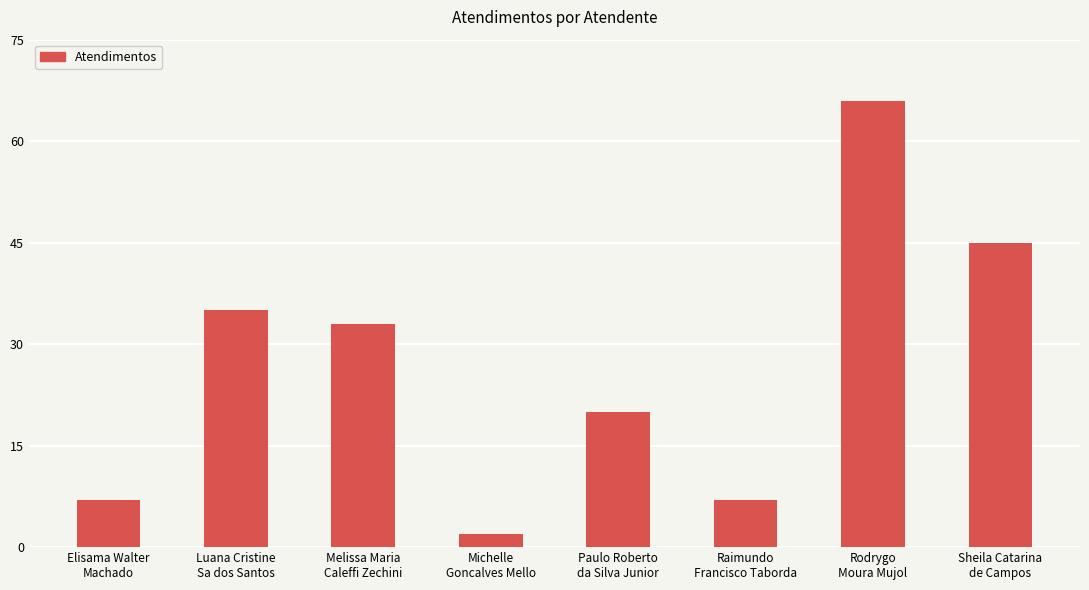

What is the ratio of the value at Rodrygo
Moura Mujol to the value at Luana Cristine
Sa dos Santos?

1.9